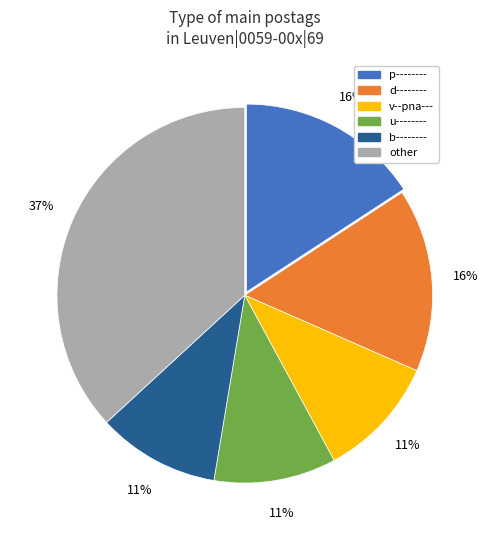

Does any single category account for the majority?

No